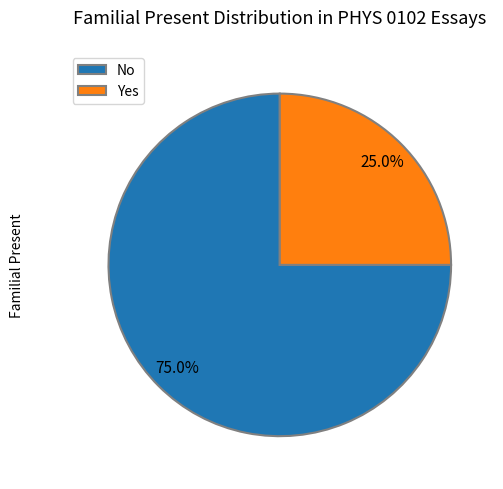

True or false: Yes accounts for 18% of the total.

False